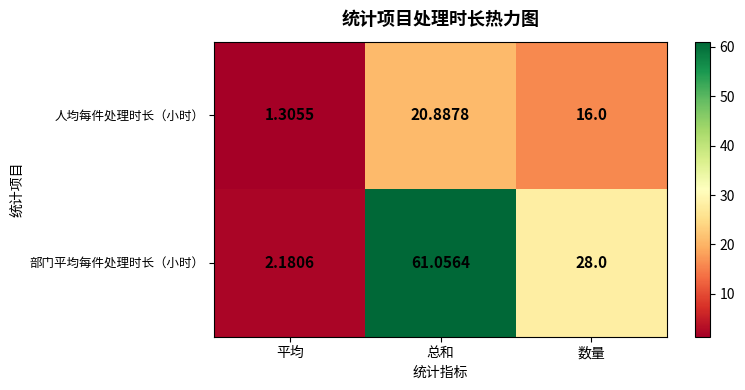

Which series has the widest spread of values?

部门平均每件处理时长（小时）